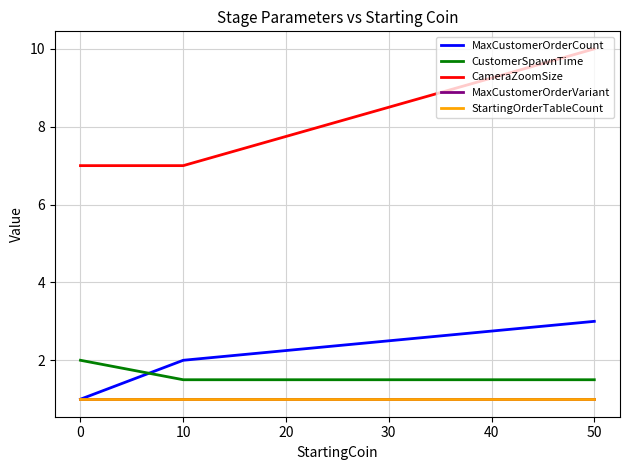

Does the chart display data point markers on the line(s)?

No